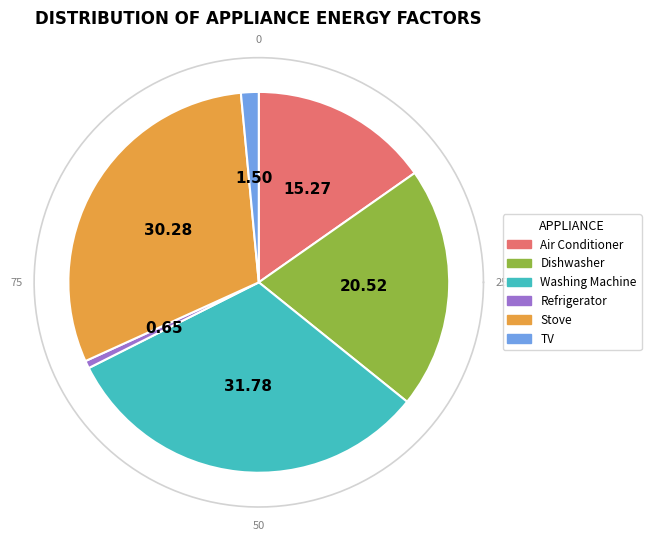

How much of the chart is everything except Dishwasher?

79.5%